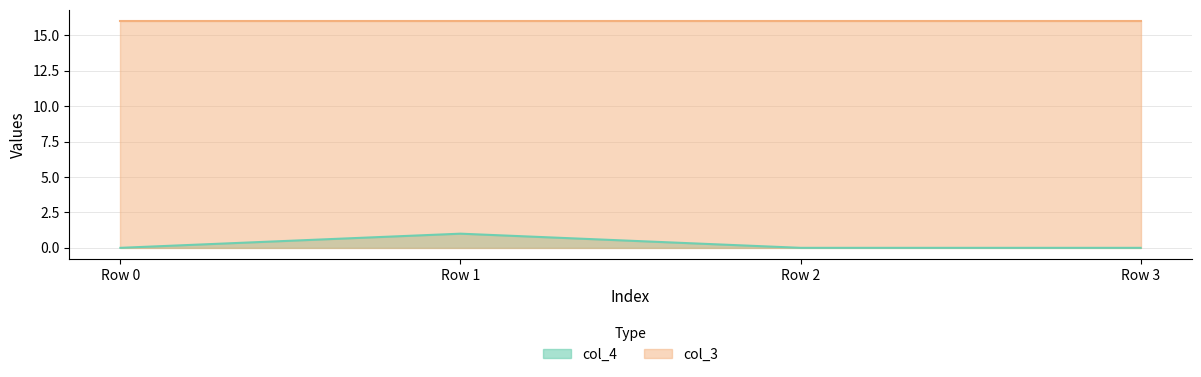

Which category has the highest value across all series?

Row 1